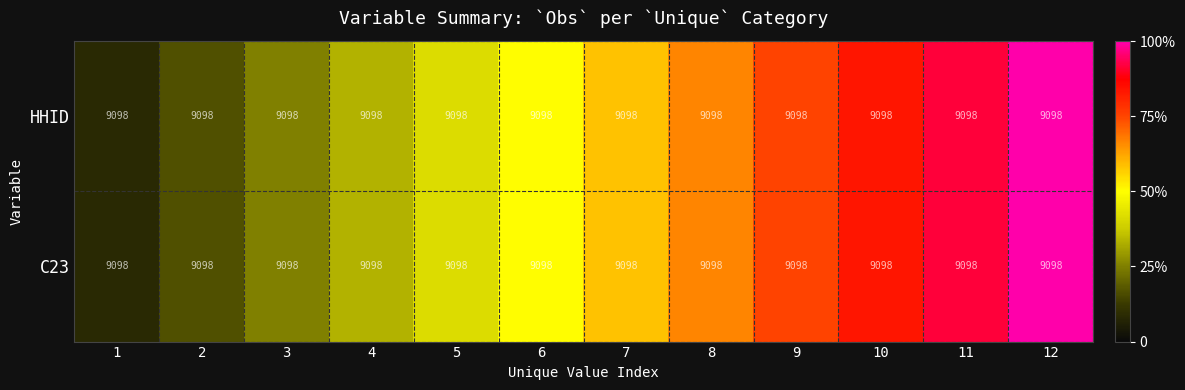

What is the difference between the second highest and minimum values in the C23 series?

0.8